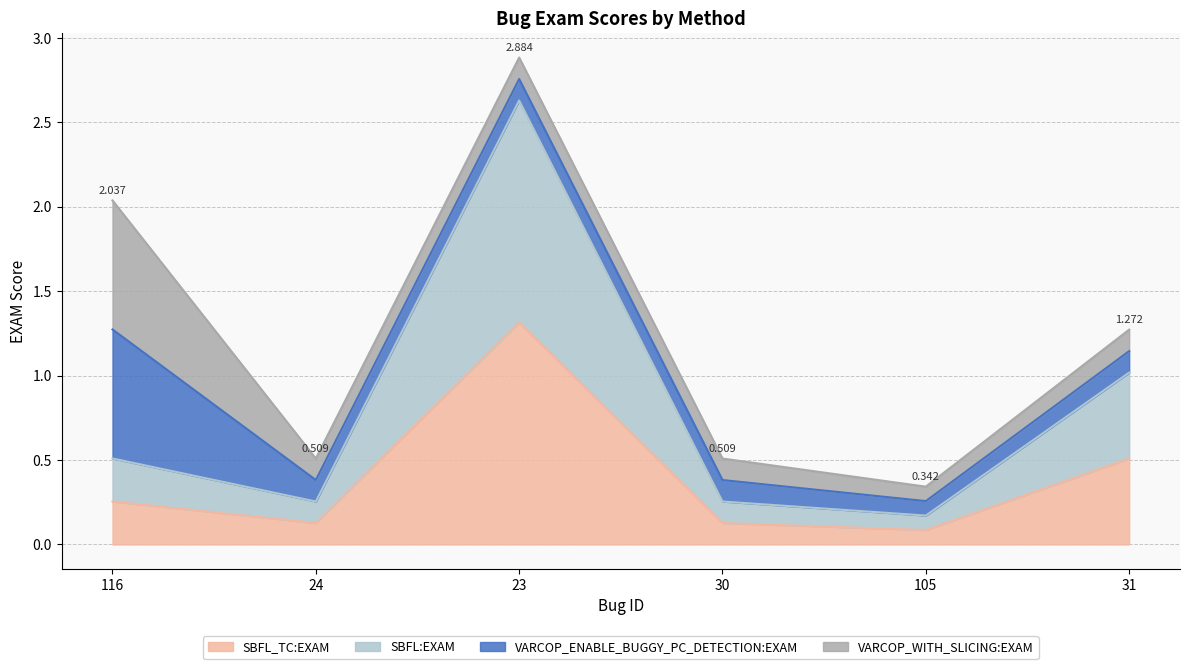

What is the average value of the SBFL_TC:EXAM series?

0.4